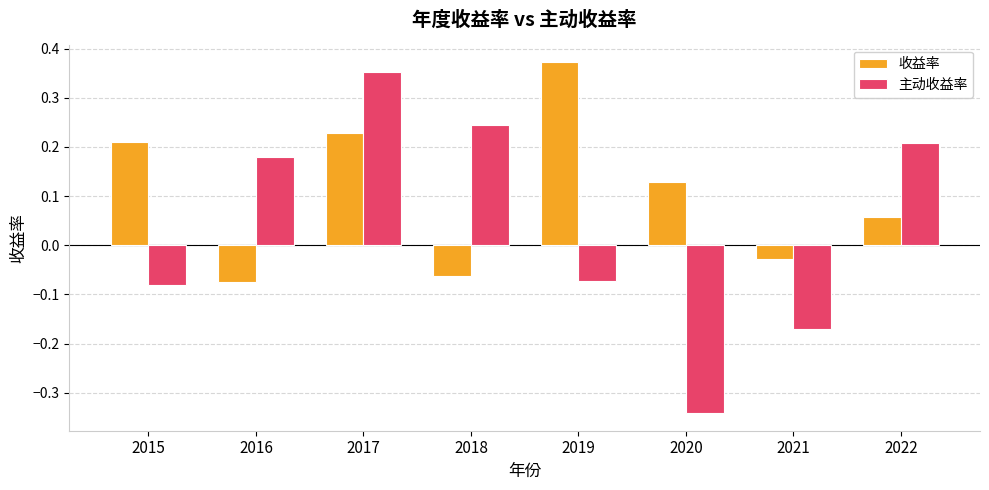

The 收益率 series shows 0.1 at 2017. True or false?

False